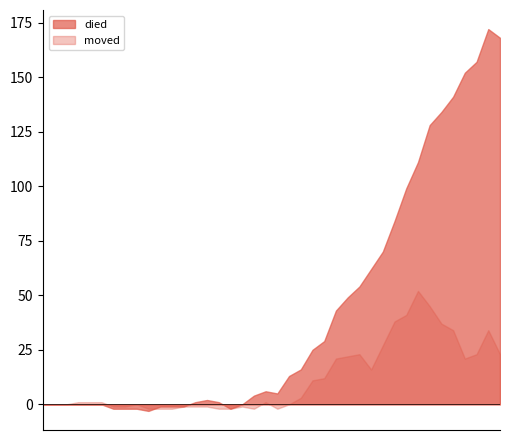

Which series has the largest range (max minus min)?

died